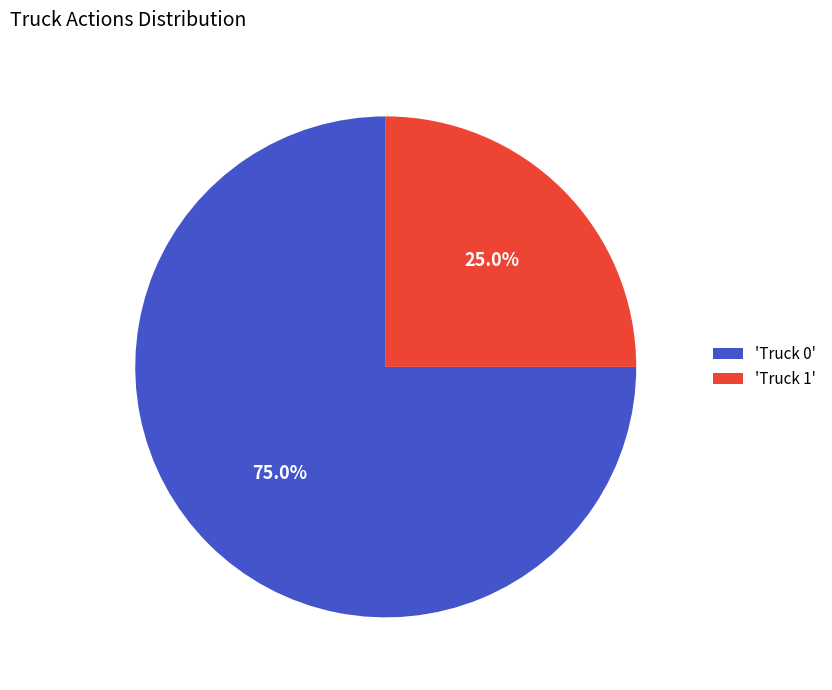

What is the total percentage of 'Truck 1' and 'Truck 0'?

100.0%